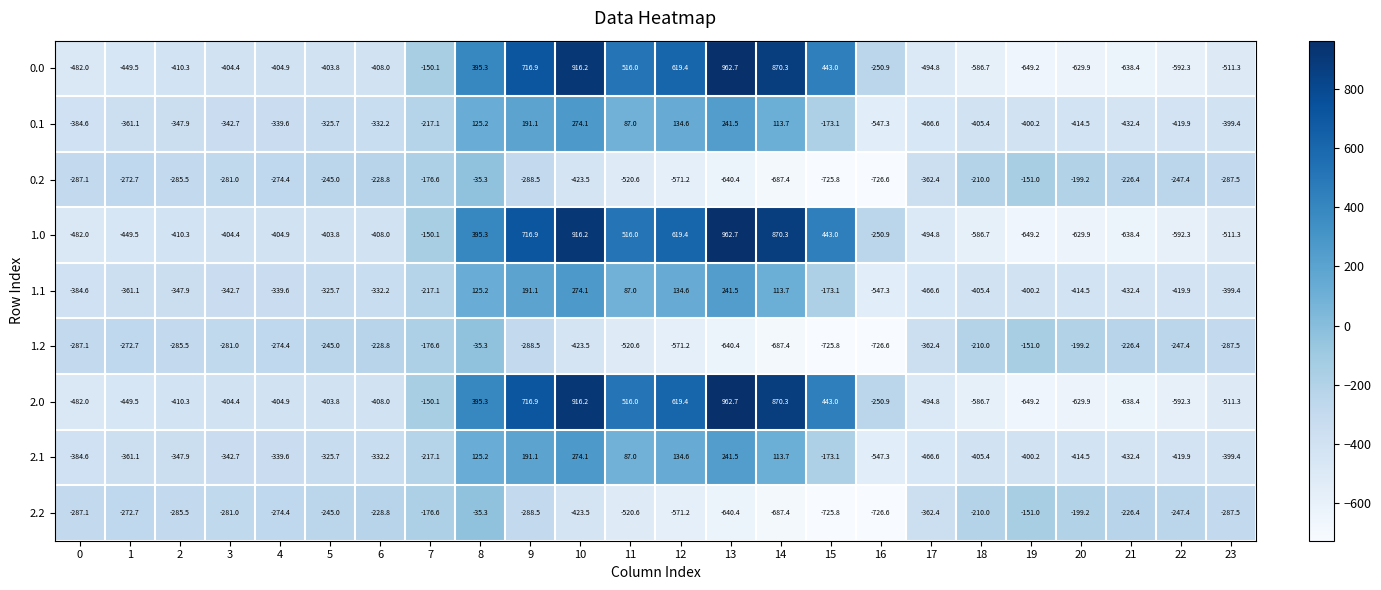

The 1.2 series shows -726.6 at 16. True or false?

True